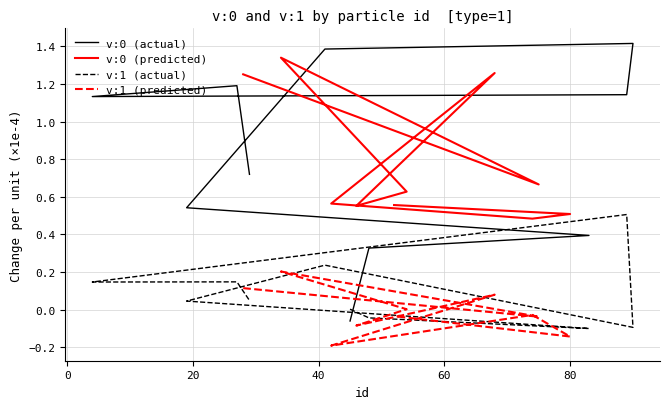

True or false: v:1 (actual) has more than 2 interior local peaks.

True